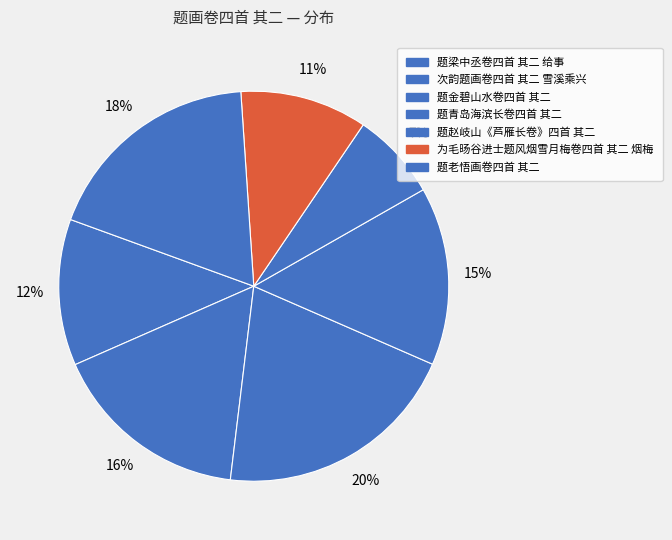

To the nearest percent, what portion does 次韵题画卷四首 其二 雪溪乘兴 represent?

16%